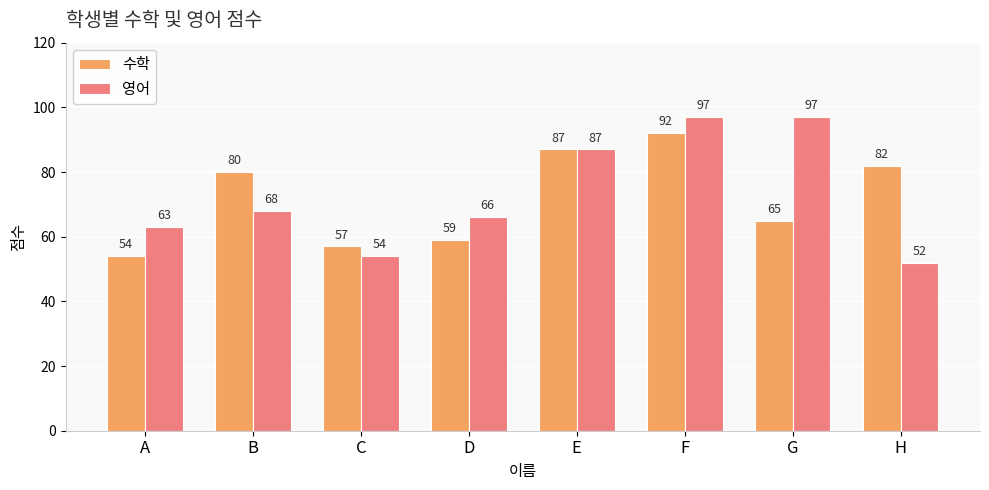

Which series has the widest spread of values?

영어